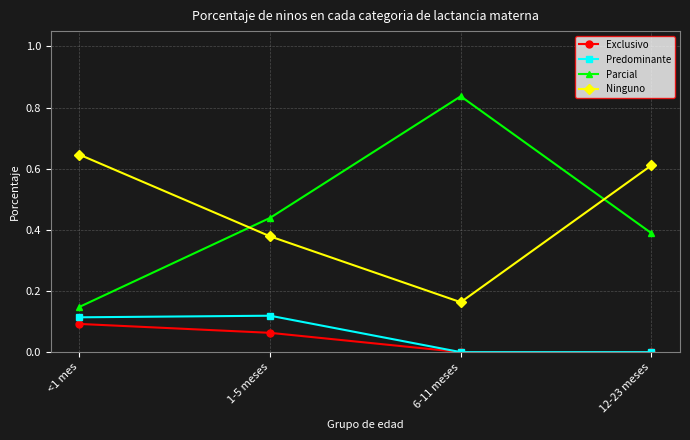

Which series has the largest range (max minus min)?

Parcial